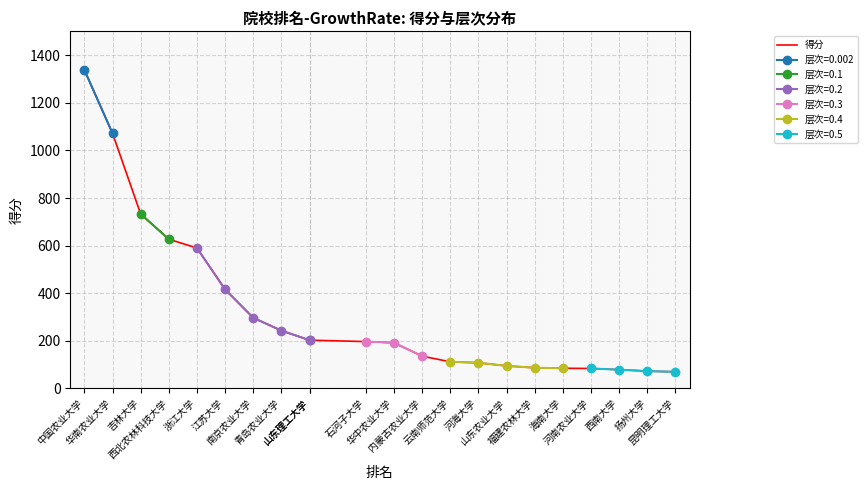

How many data points are less than 197?

11